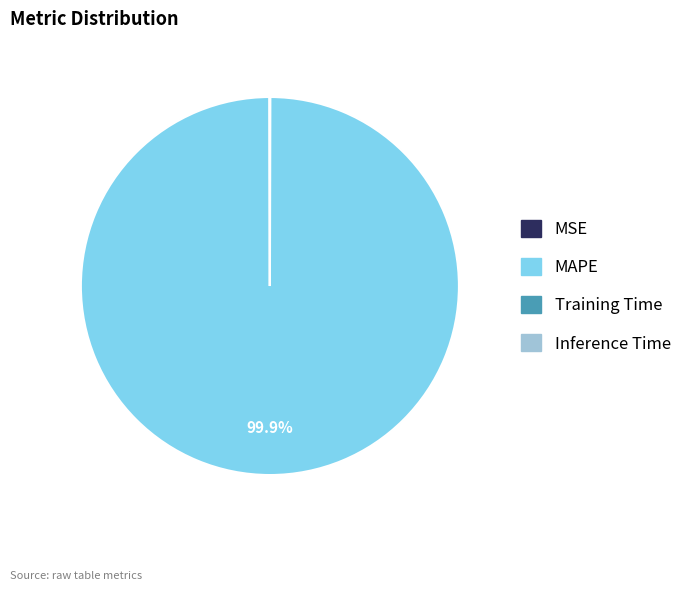

Is there a majority slice in this chart?

Yes